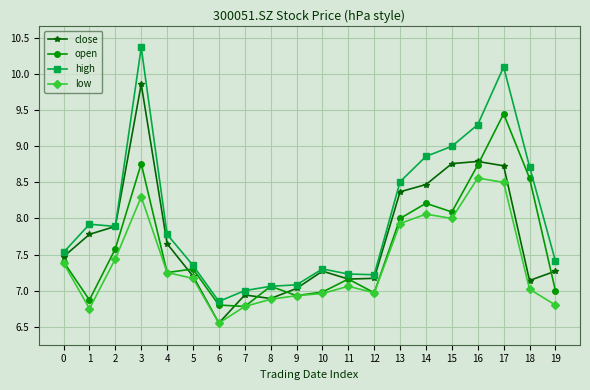

At which category is the sum across all series the highest?

3